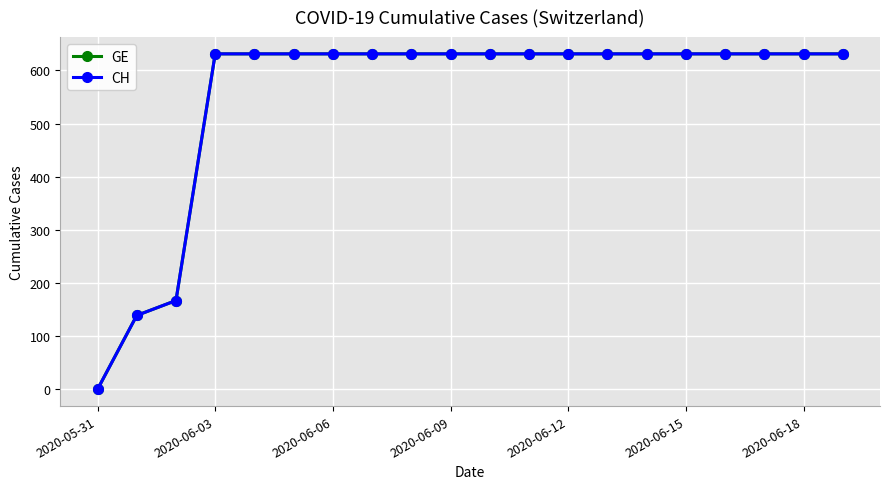

True or false: GE has more than 2 points higher than both neighbors.

False